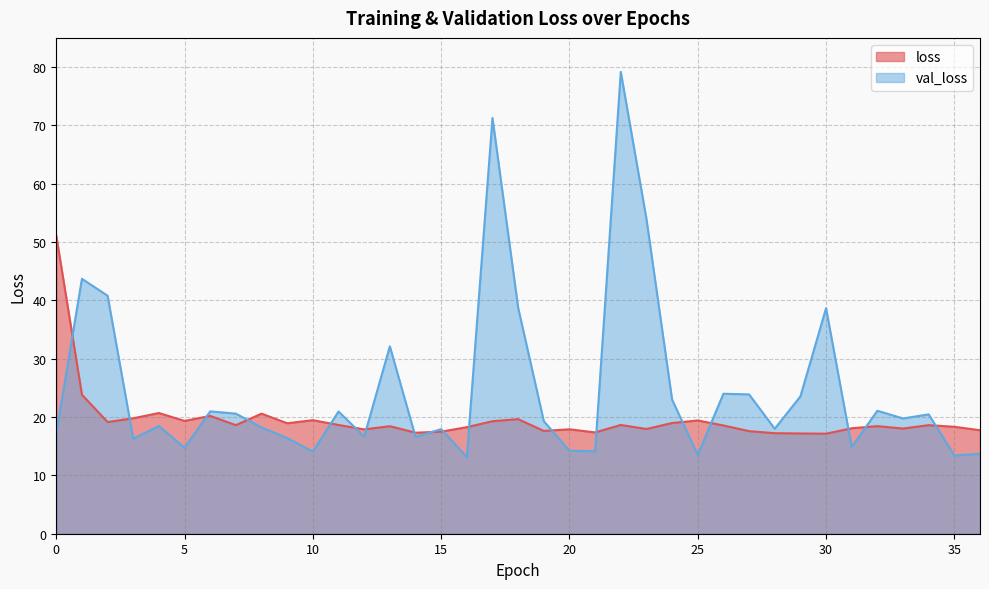

Rank the categories by loss value from lowest to highest.

30, 29, 28, 14, 21, 15, 27, 19, 36, 12, 20, 23, 33, 31, 16, 35, 13, 32, 26, 34, 7, 11, 22, 9, 24, 2, 17, 5, 25, 10, 18, 3, 6, 8, 4, 1, 0